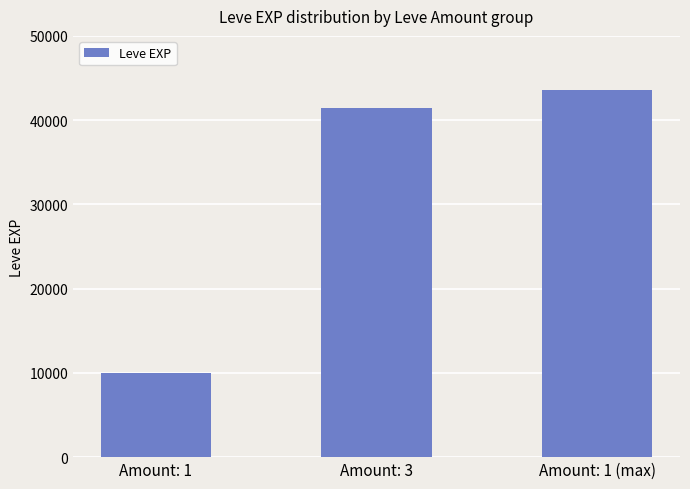

What is the maximum value shown in the chart?

43600